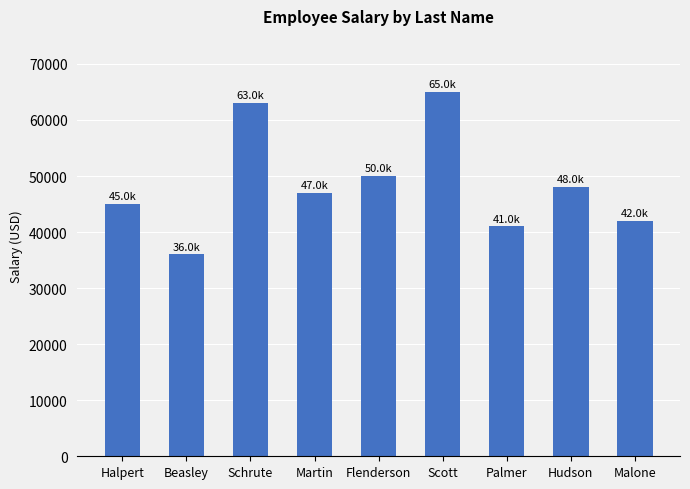

What is the sum of the values at Hudson and Beasley?

84000